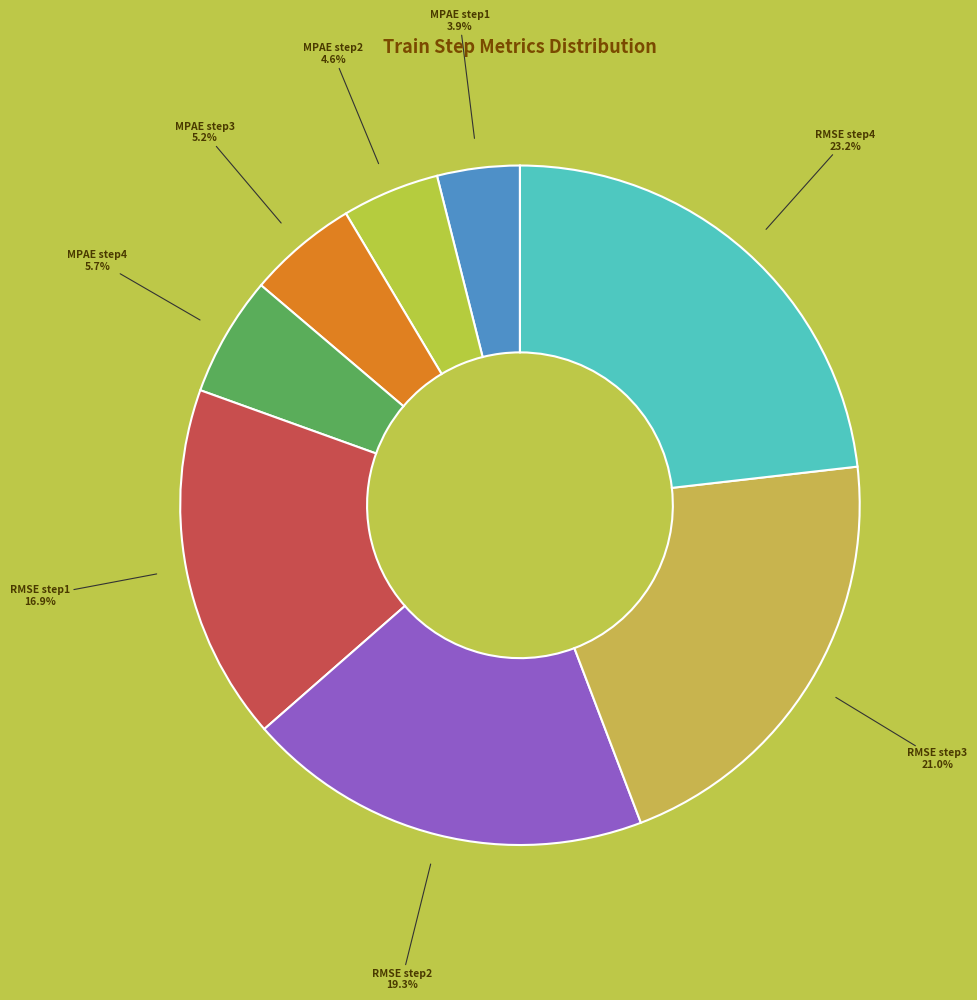

Count the number of slices in the pie.

8